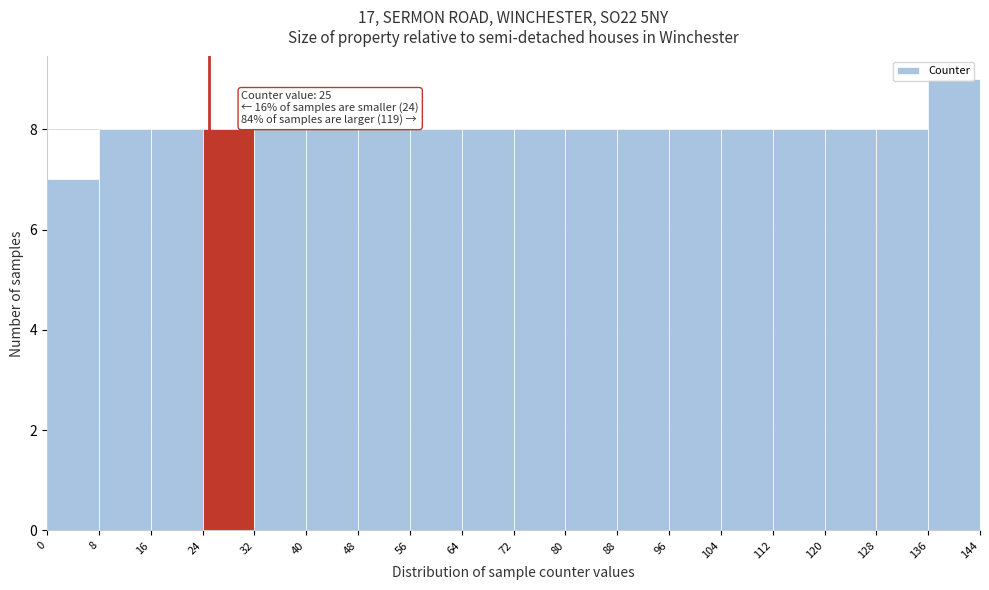

Over which range of the x-axis is the bar tallest?

136 to 144